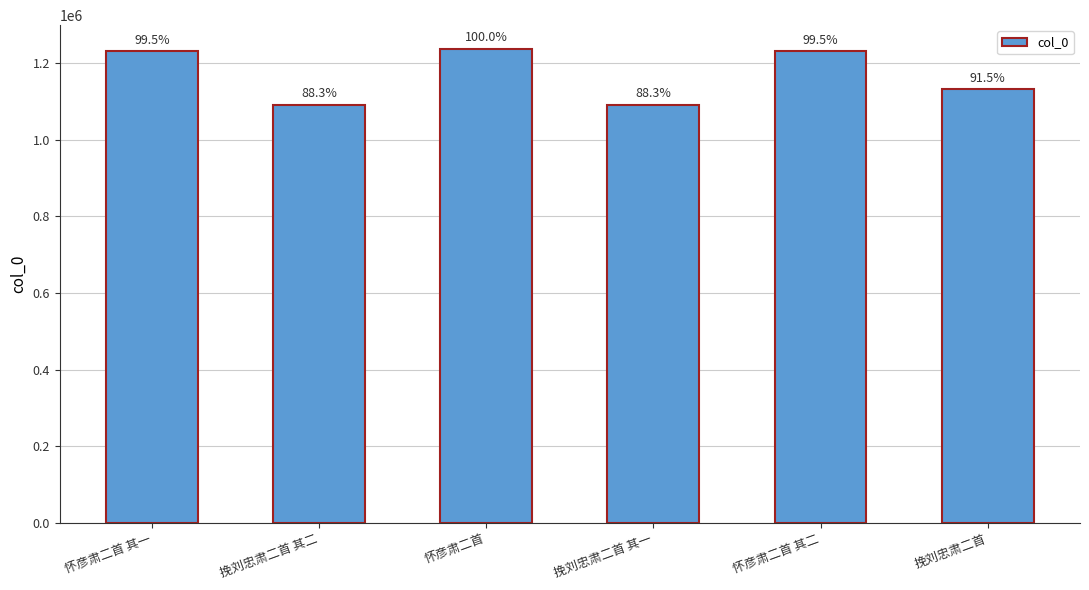

What is the sum of all values?

7015227